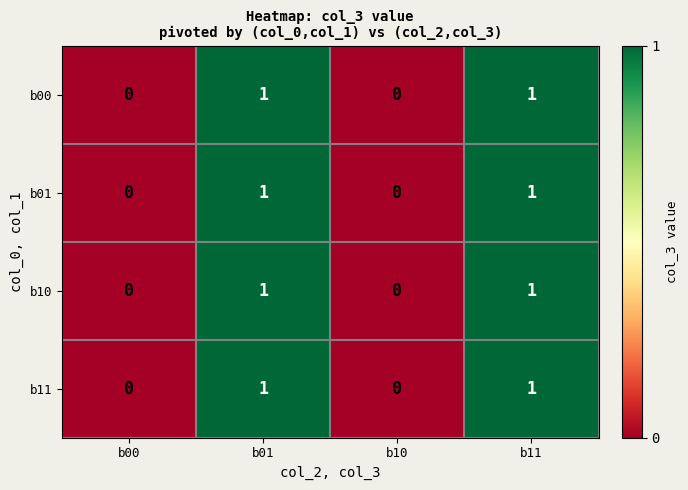

The value of b00 at b11 is 1. True or false?

True